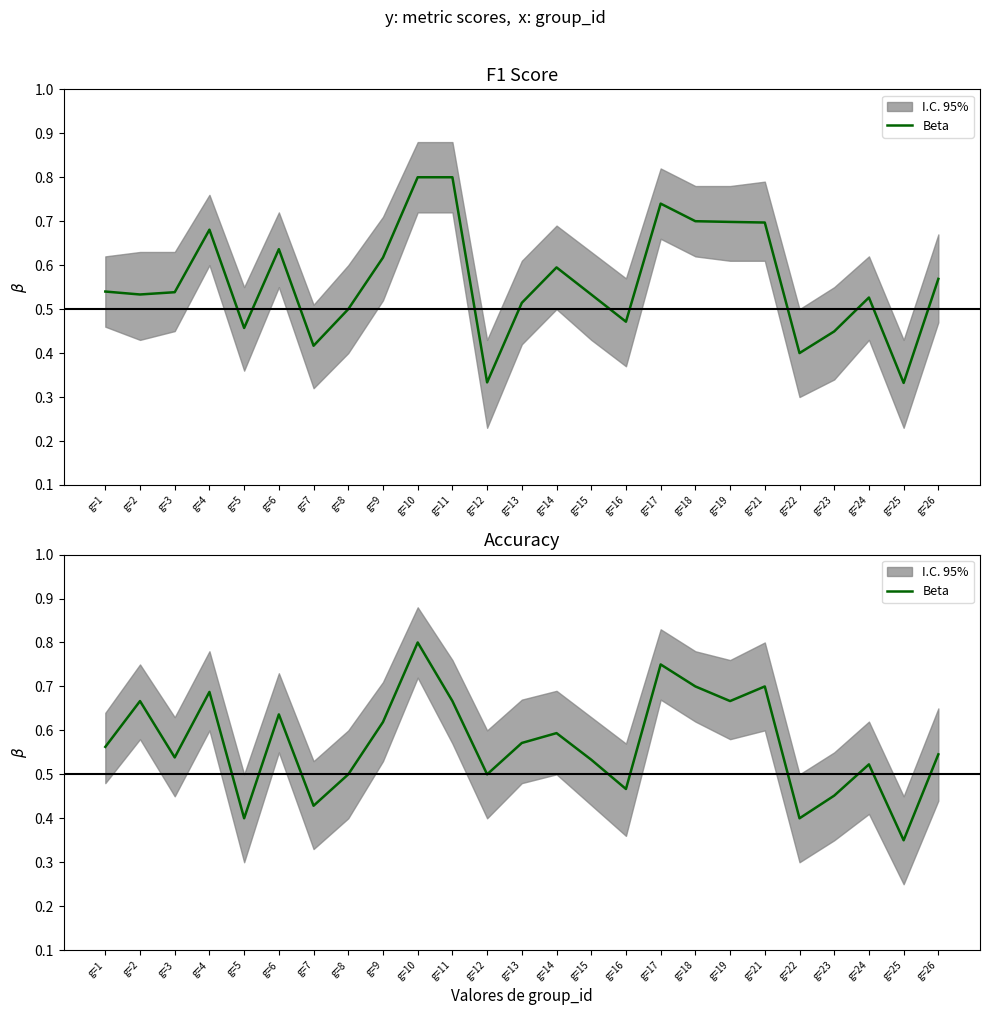

Reading left to right, extract all data points from this chart.

0.6	0.7	0.5	0.7	0.4	0.6	0.4	0.5	0.6	0.8	0.7	0.5	0.6	0.6	0.5	0.5	0.8	0.7	0.7	0.7	0.4	0.5	0.5	0.3	0.5